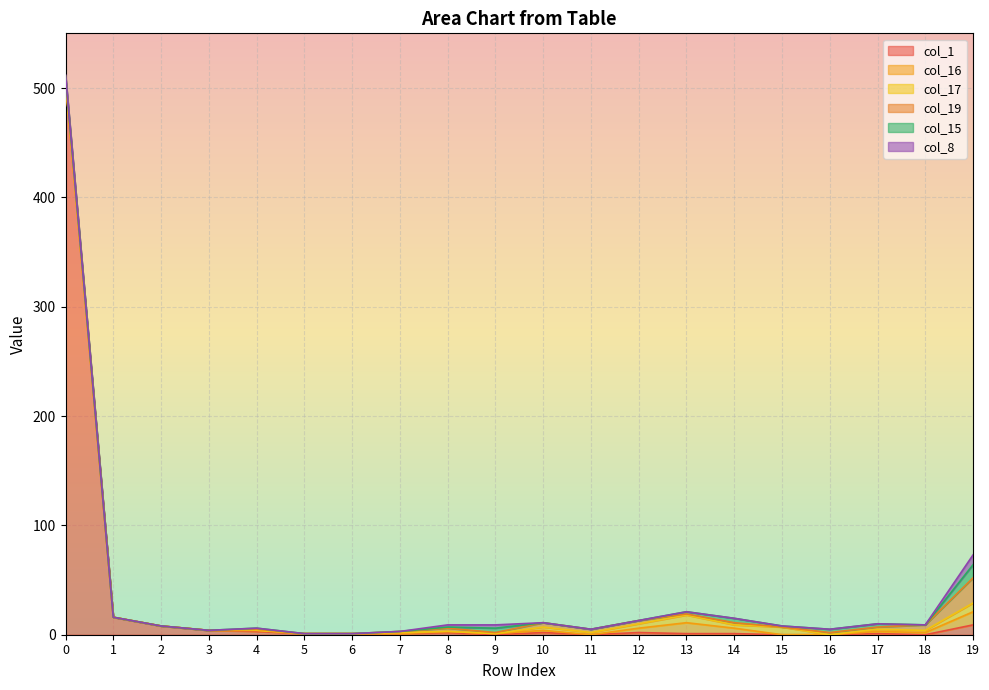

Is it true that col_16 equals 0 at 2?

True